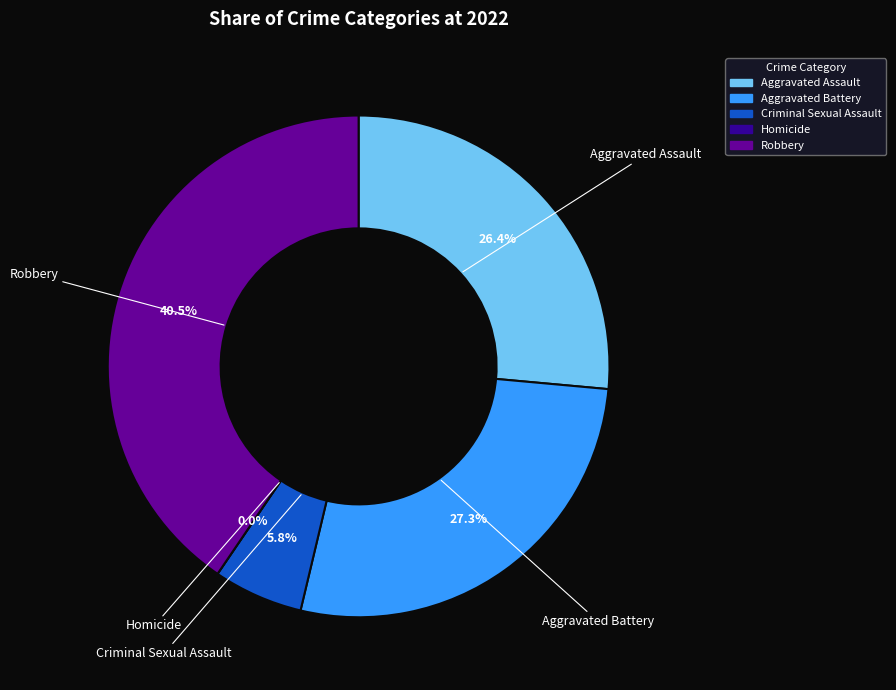

Which slice is the smallest?

Homicide